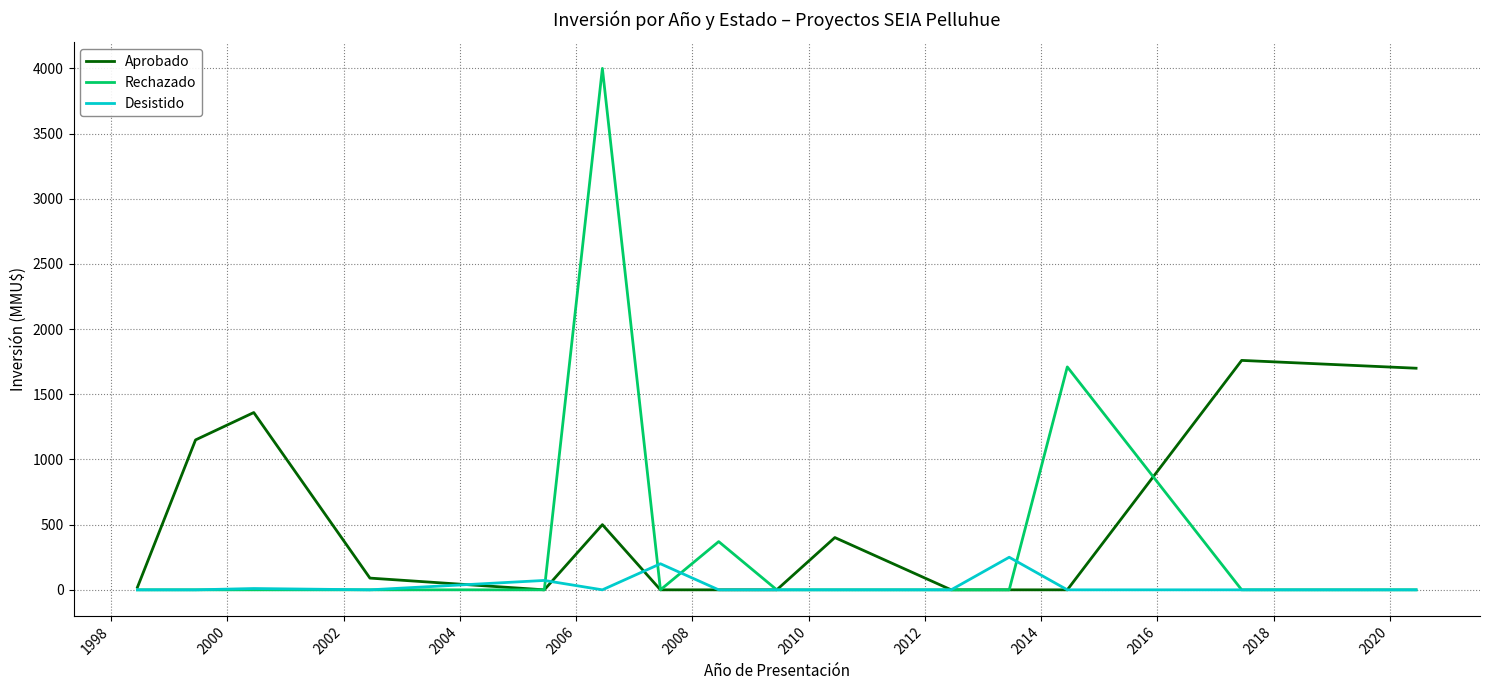

What is the highest value of the Aprobado series?

1760